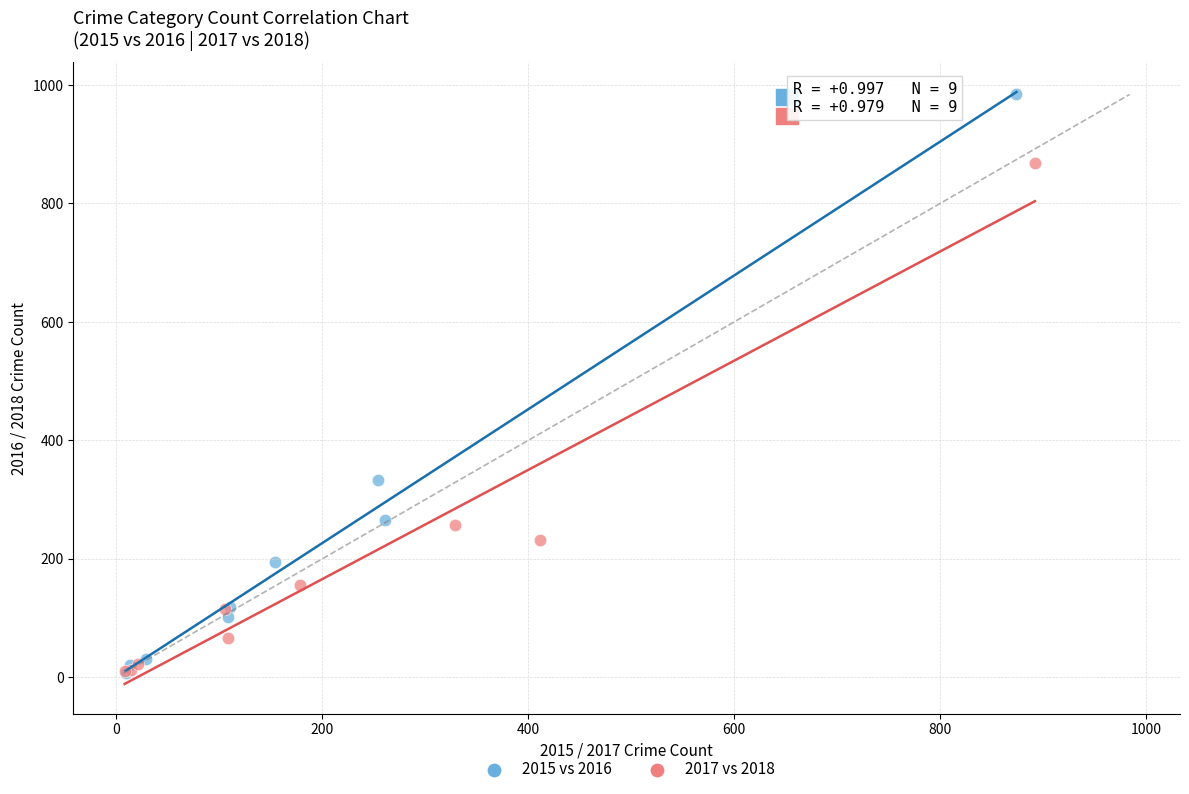

Which series has the largest Y range (max minus min)?

2015 vs 2016